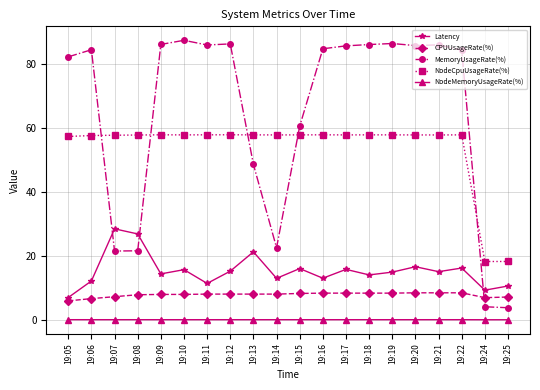

Between which two adjacent categories do Latency and MemoryUsageRate(%) first intersect?

19:06 and 19:07